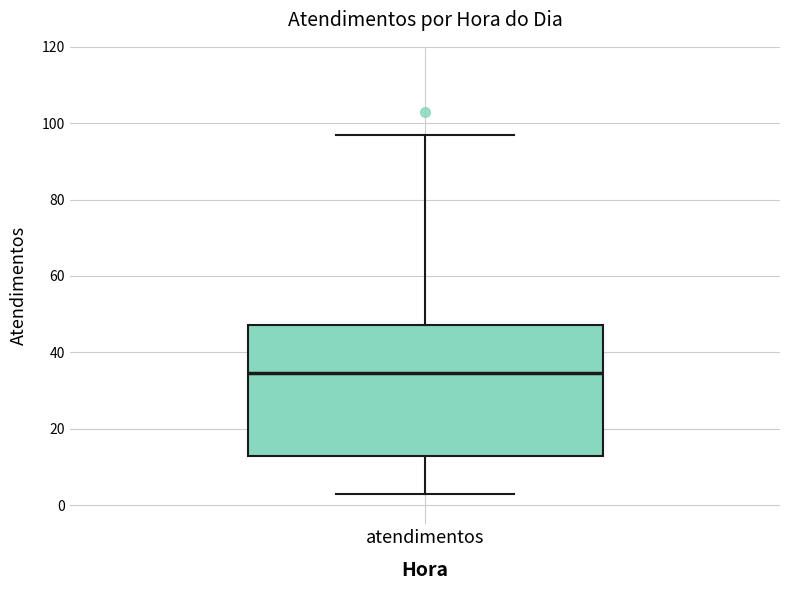

Read this box plot against the y-axis: the position of the median line, the range covered by the box, and the ends of both whiskers. The values are not printed on the chart, so give them approximately, as read against the axis.

median 34, box 14 to 48, whiskers 4 to 98